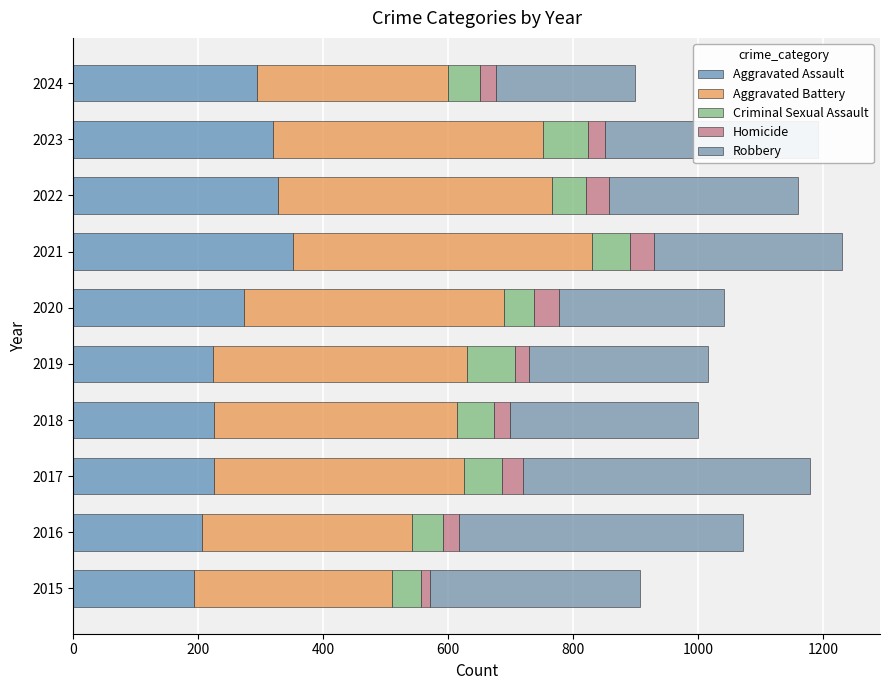

Which series has the largest total across all categories?

Aggravated Battery